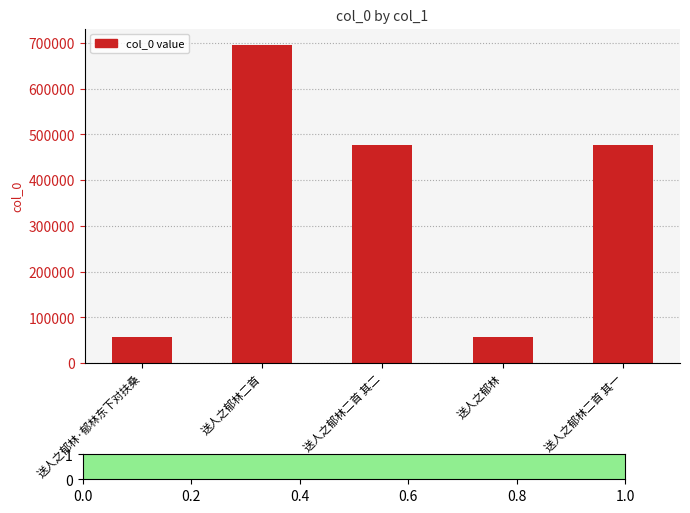

What position from the left is 送人之郁林·郁林东下对扶桑?

1